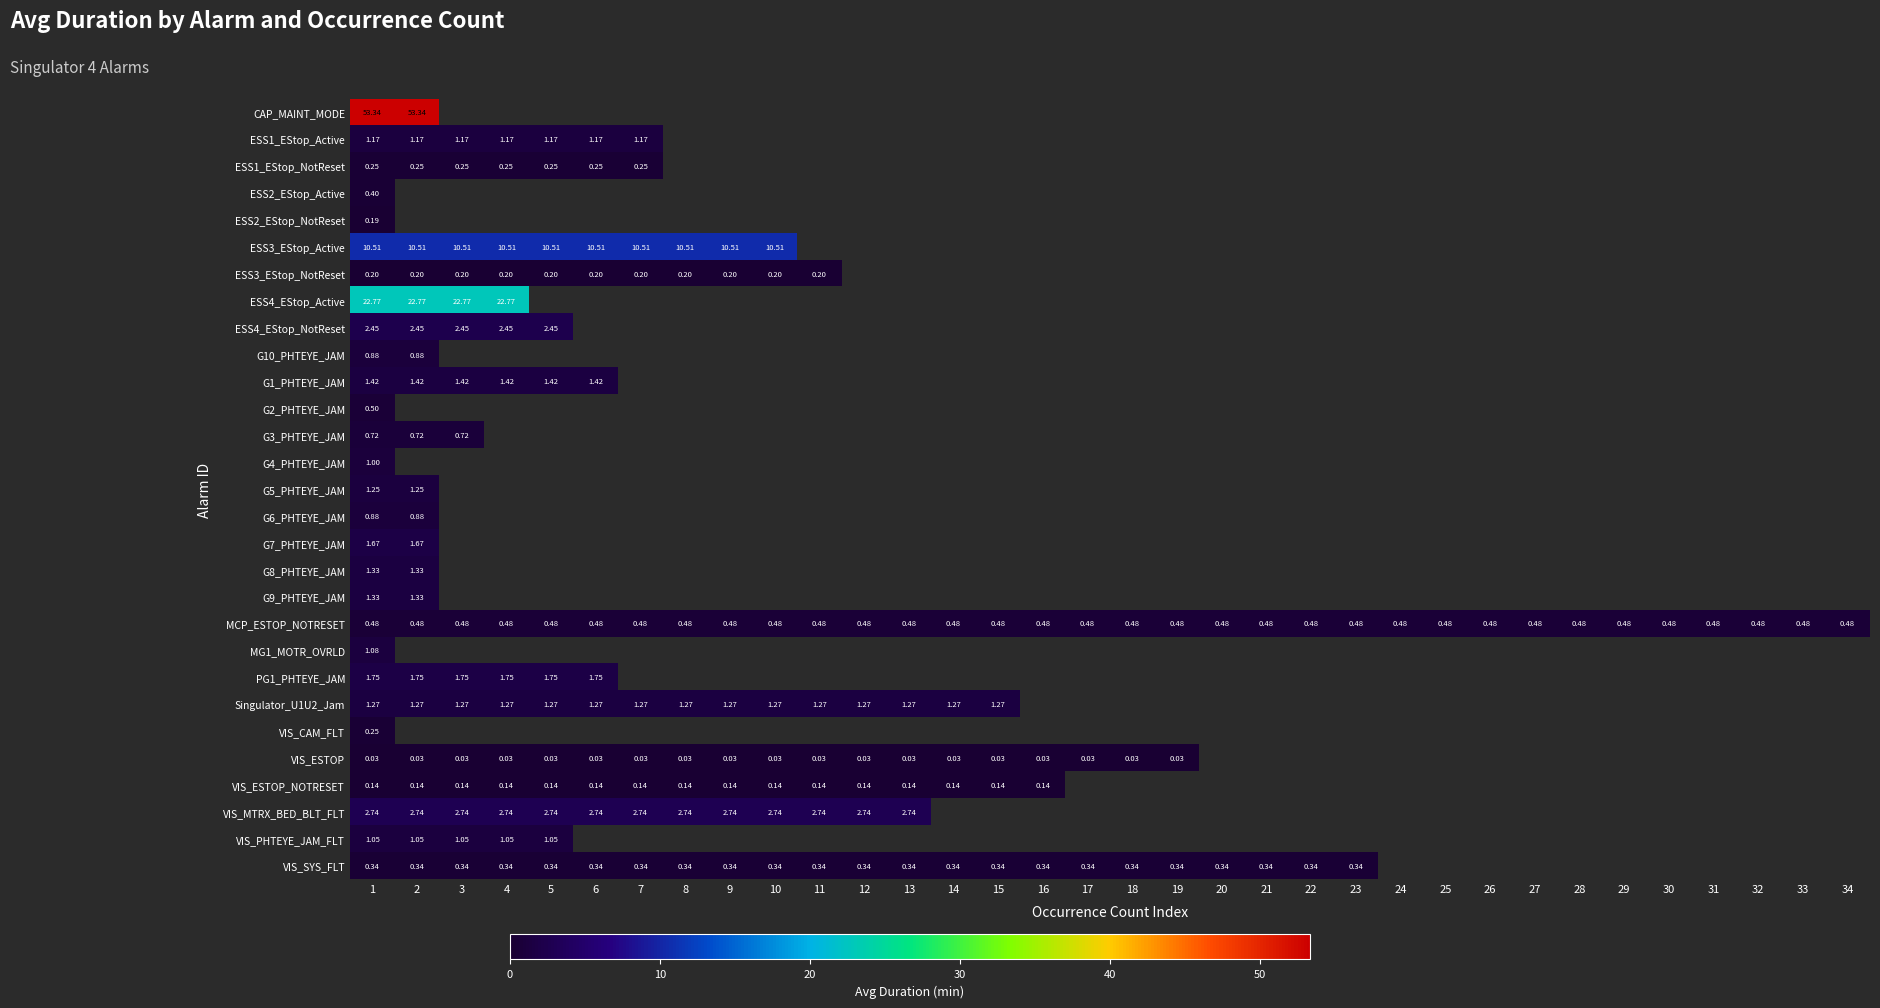

At which category is the sum across all series the highest?

1